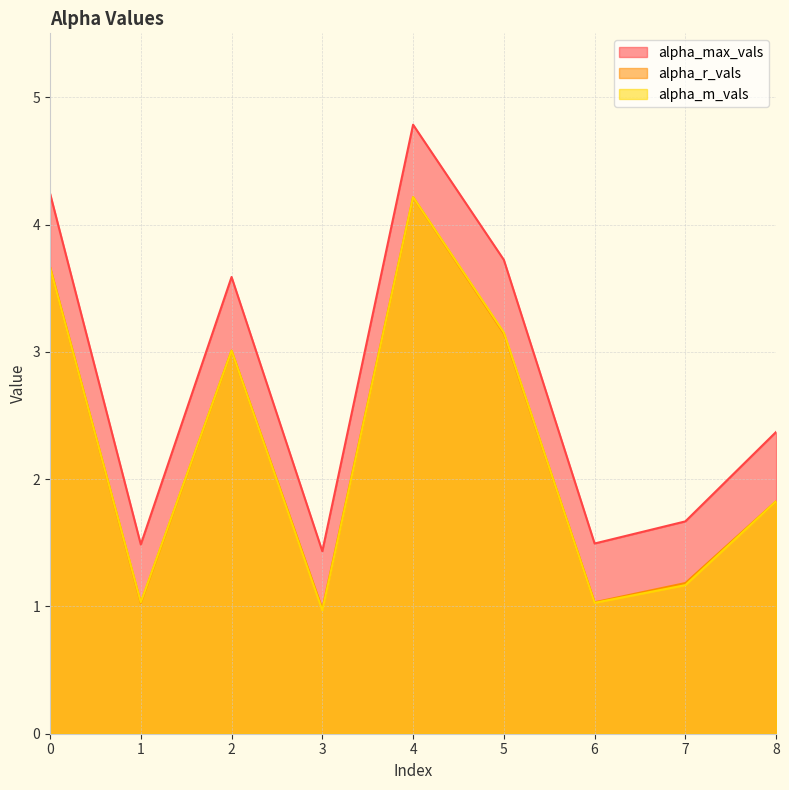

What is the difference between the alpha_m_vals values at 1 and 3?

0.1